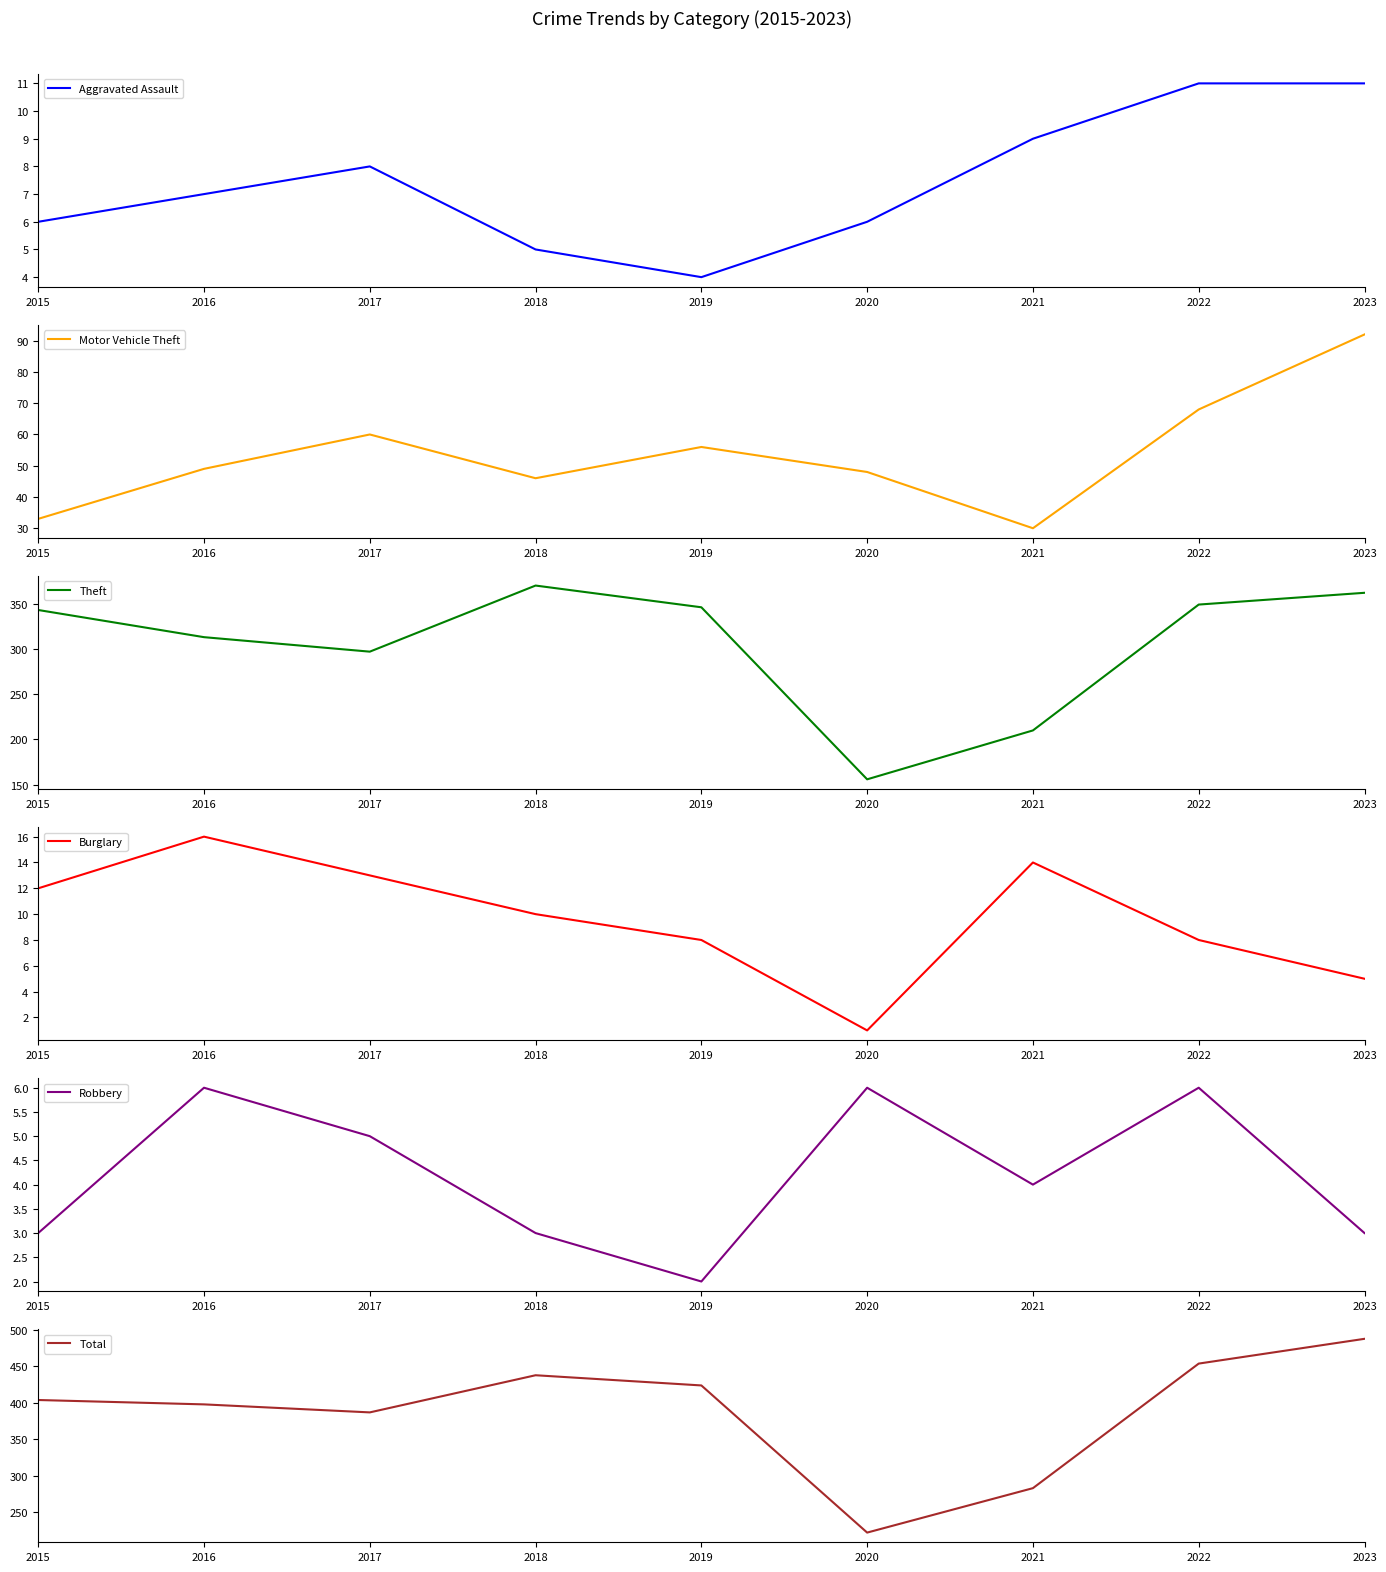

At which category does Robbery reach its first local valley?

2019